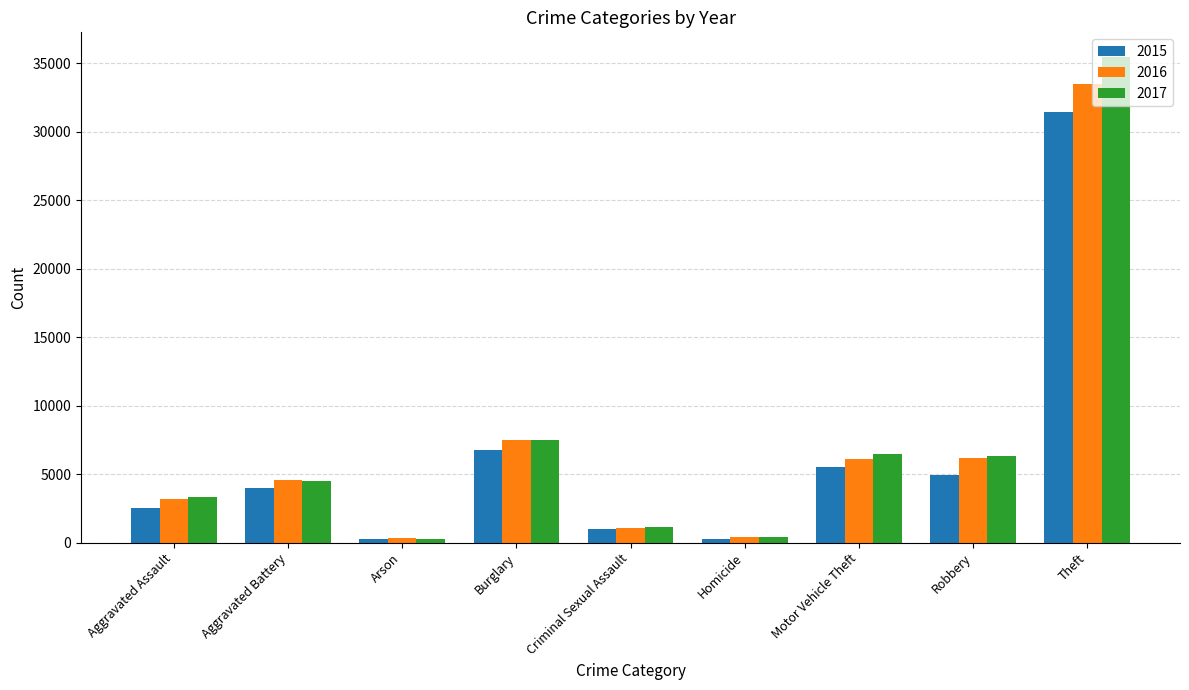

How many bars are there in each group?

3